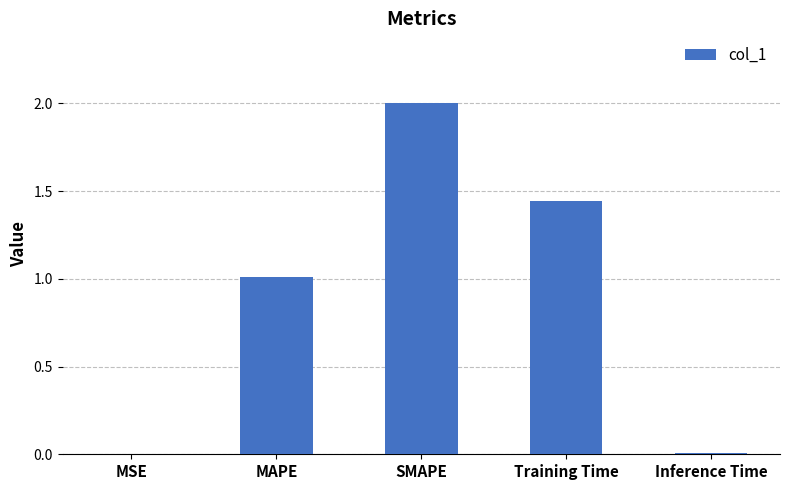

The value at Inference Time is 0.0. True or false?

True